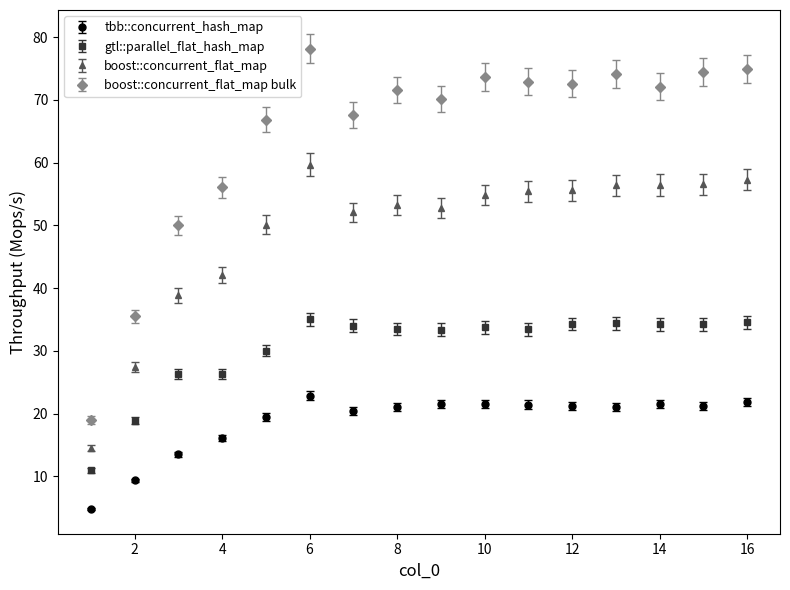

What are all the series names shown in the legend?

tbb::concurrent_hash_map, gtl::parallel_flat_hash_map, boost::concurrent_flat_map, boost::concurrent_flat_map bulk